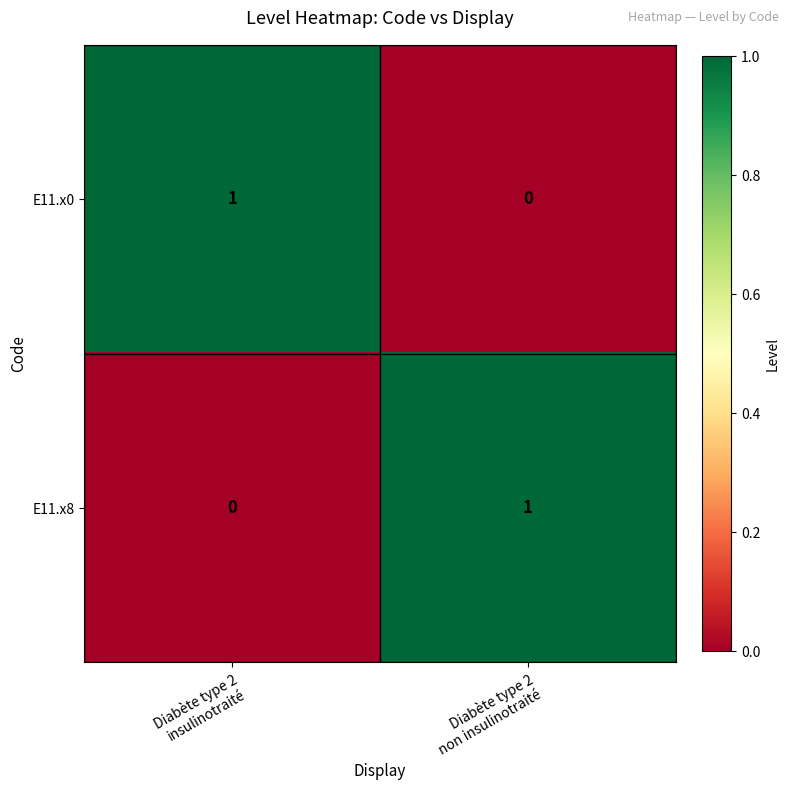

Rank the series at Diabète type 2
non insulinotraité from highest to lowest value.

E11.x8, E11.x0